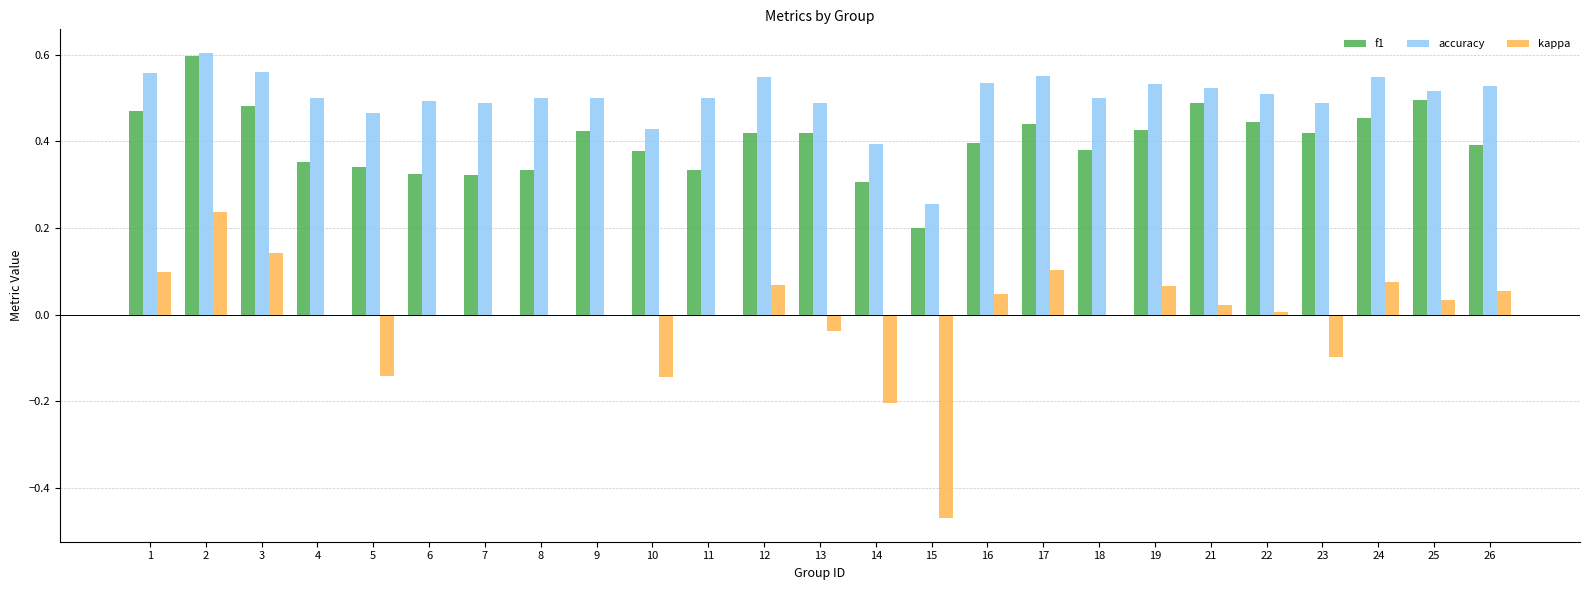

How many groups of bars are there?

25